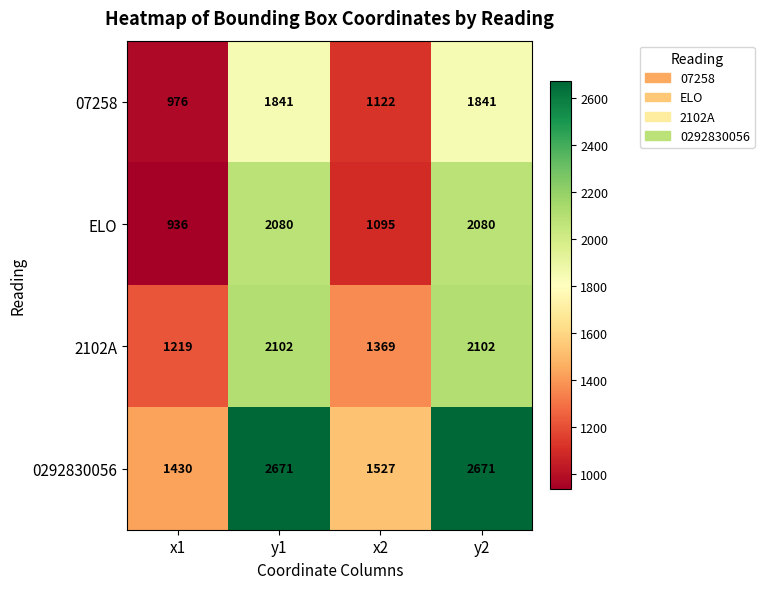

What is the greatest value displayed?

2671